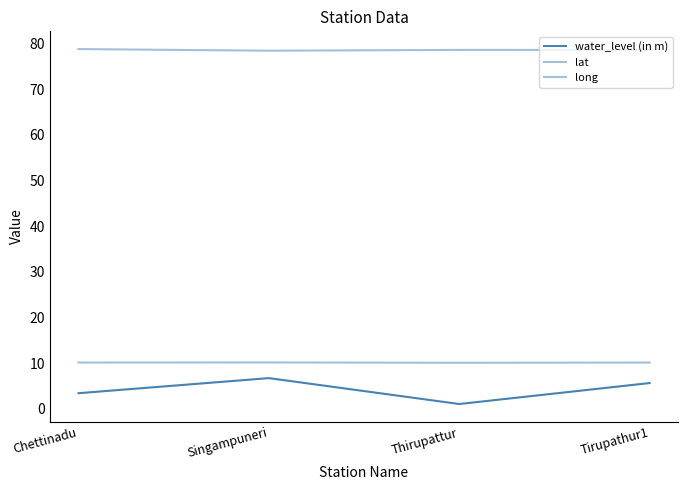

Does the chart have visible grid lines?

No